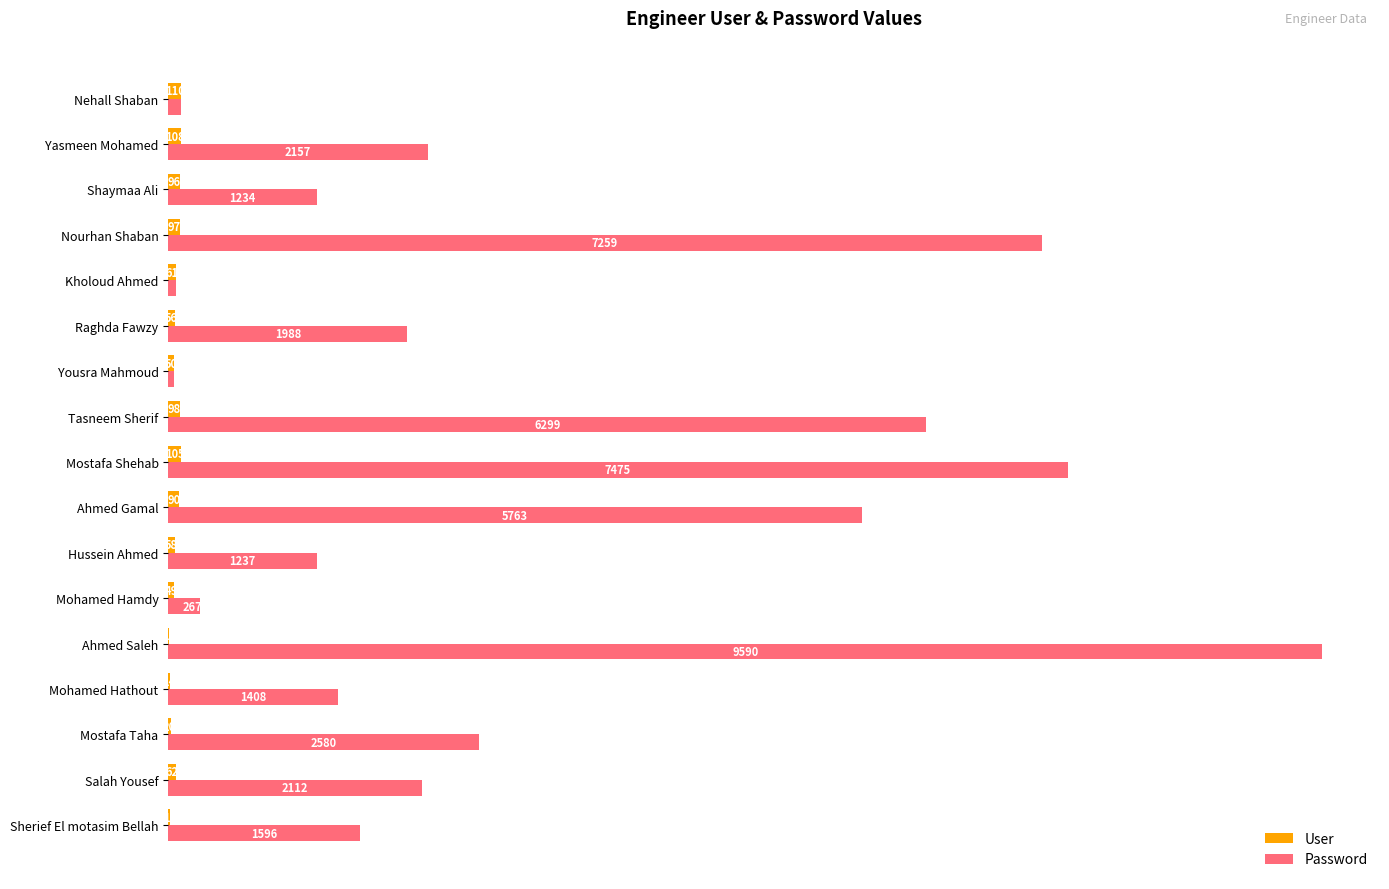

Which category has the highest value in the User series?

Nehall Shaban